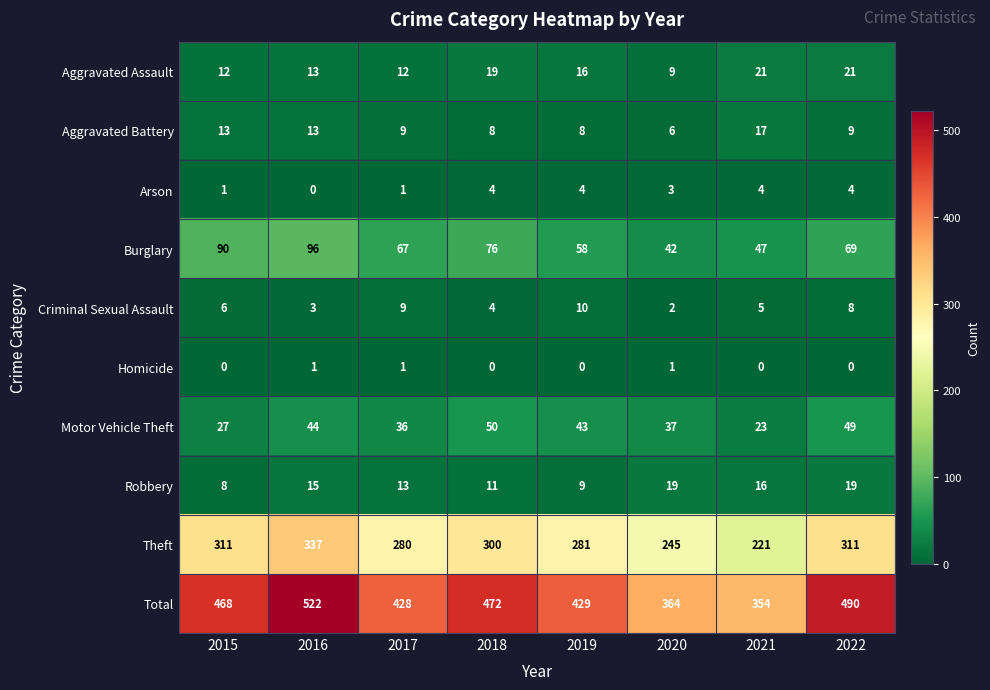

The Robbery series shows 15 at 2016. True or false?

True